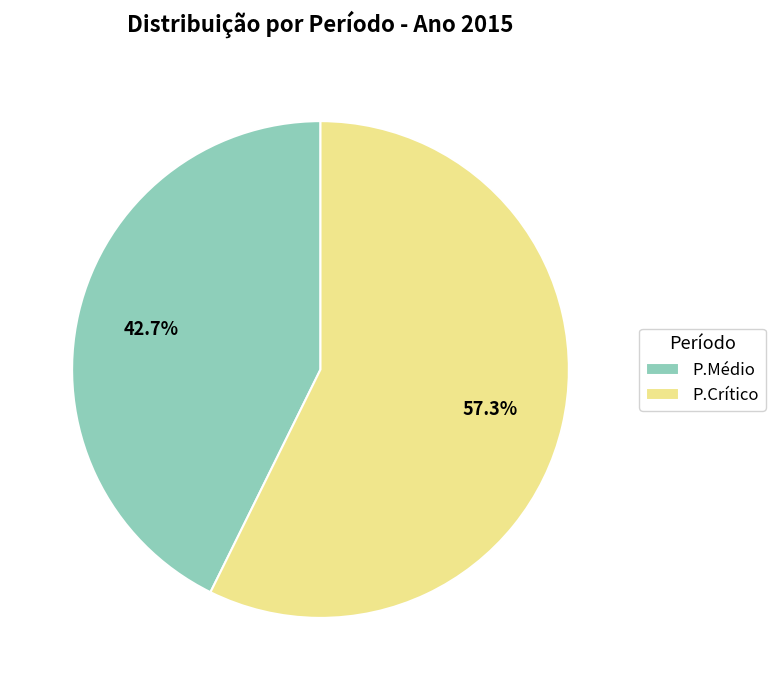

What is the smallest slice in the pie chart?

P.Médio